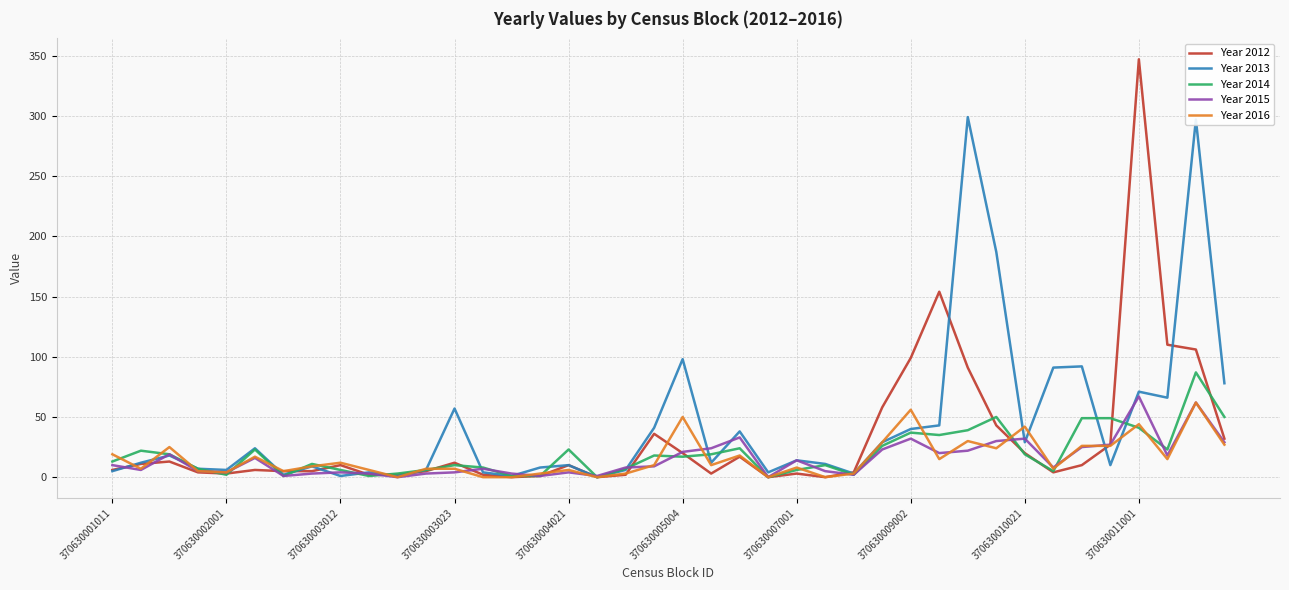

What is the highest value of the Year 2013 series?

299